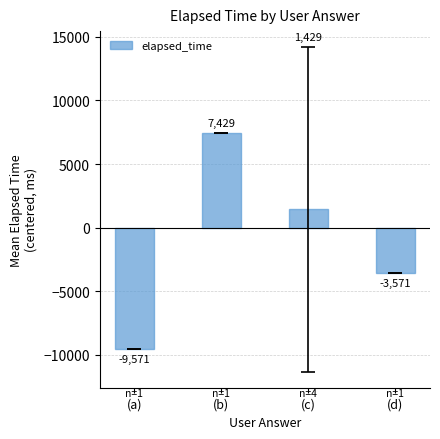

At which label is the value closest to -1071?

(c)